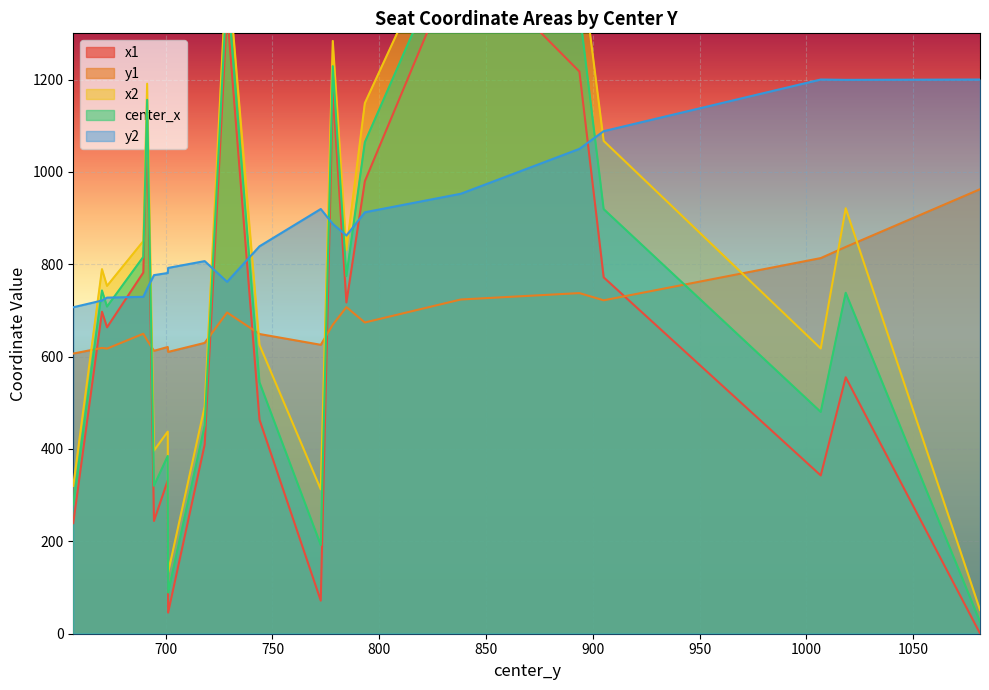

Which category has the highest value across all series?

838.16064453125